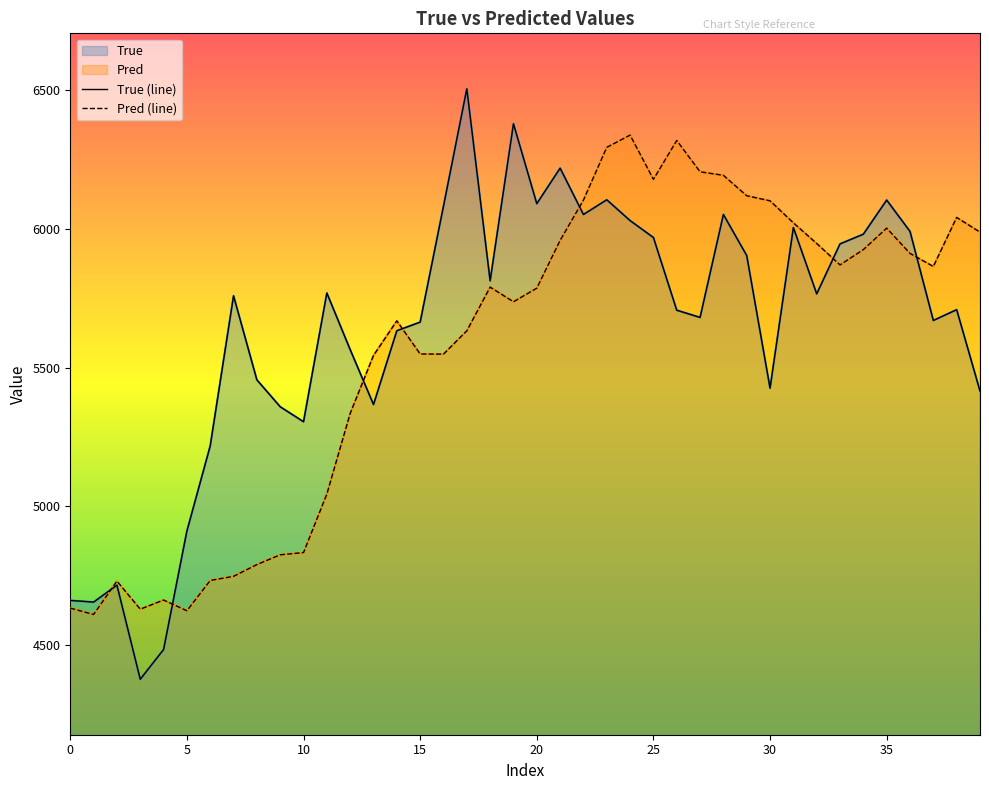

Which series has the largest range (max minus min)?

True